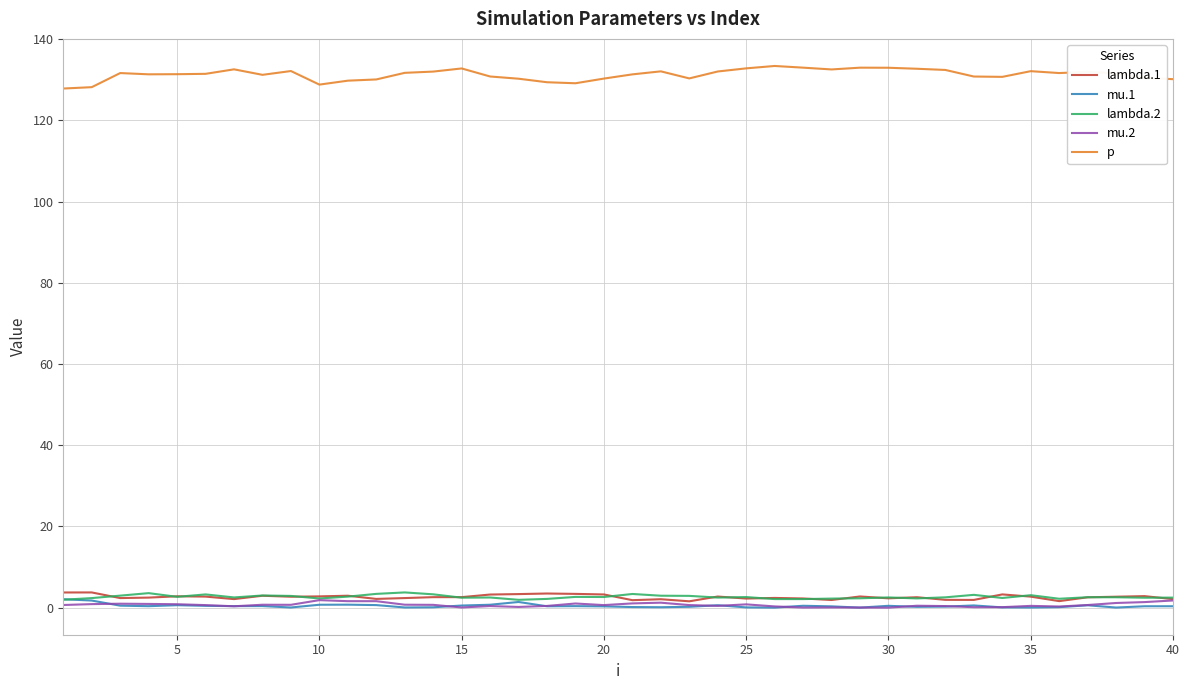

True or false: lambda.1 and p cross at least once.

False